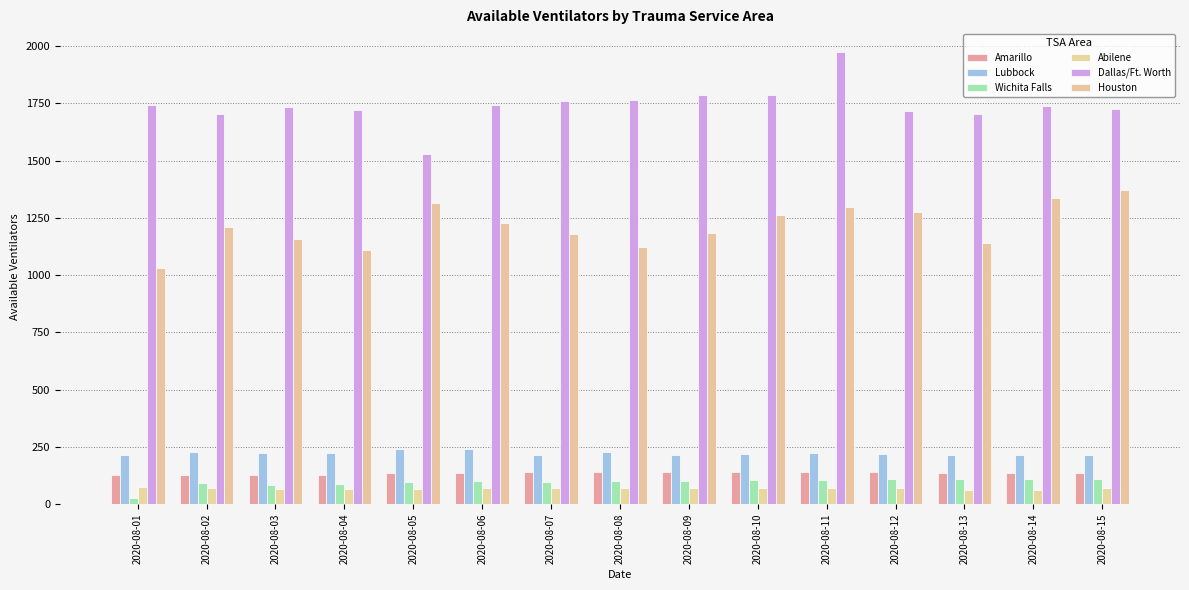

What is the value of the Wichita Falls bar at the 5th from the left?

98